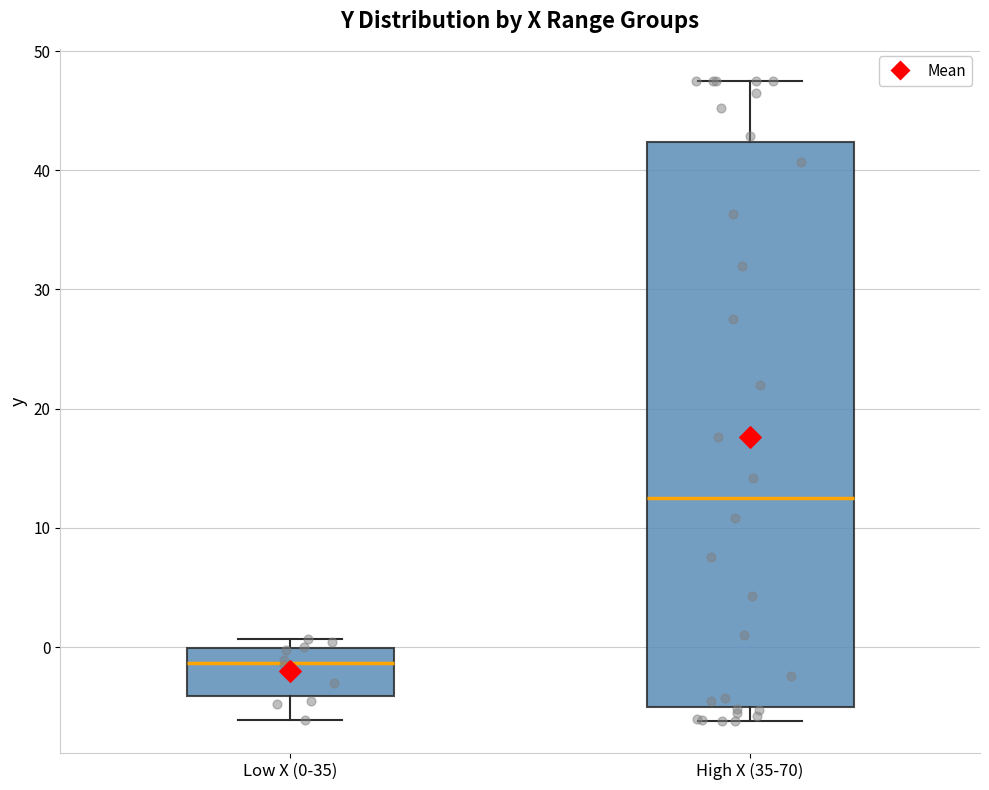

Where does the lower whisker of the box for Low X (0-35) end on the y-axis? The values are not printed on the chart, so give them approximately, as read against the axis.

-6